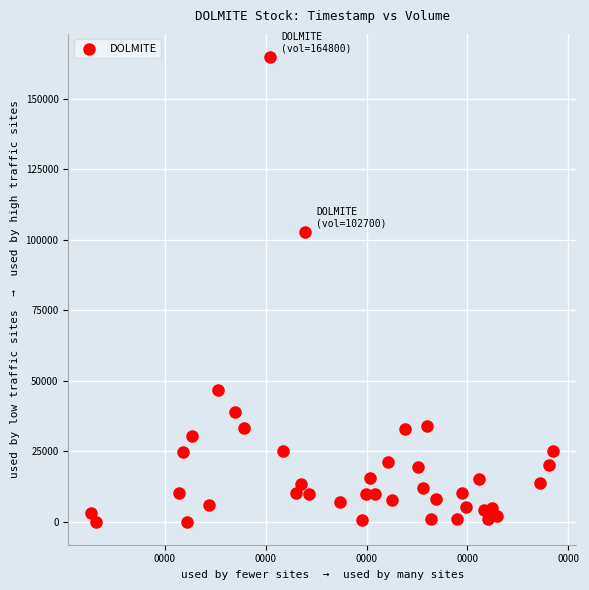

What Y value in the scatter plot is closest to 82450?

102700